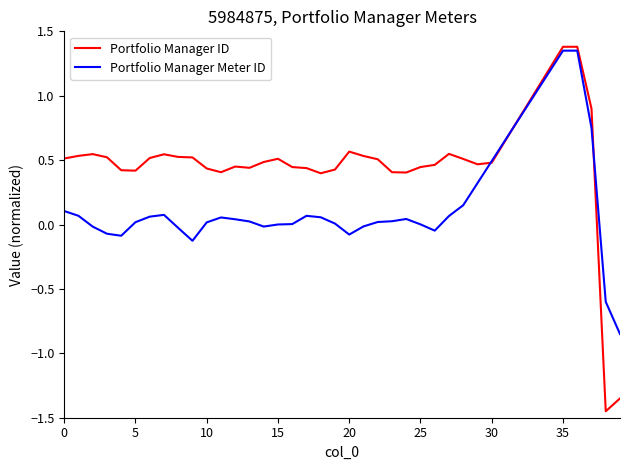

Which series has the widest spread of values?

Portfolio Manager ID